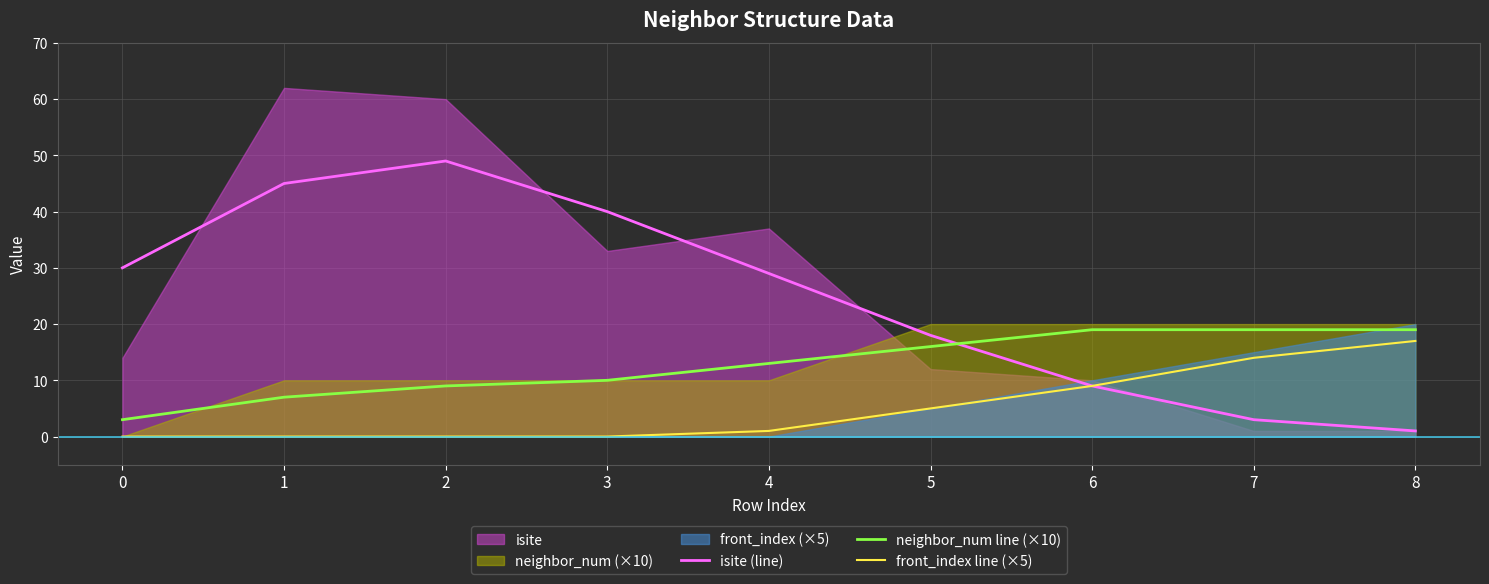

True or false: front_index line (×5) and neighbor_num line (×10) cross at least once.

False